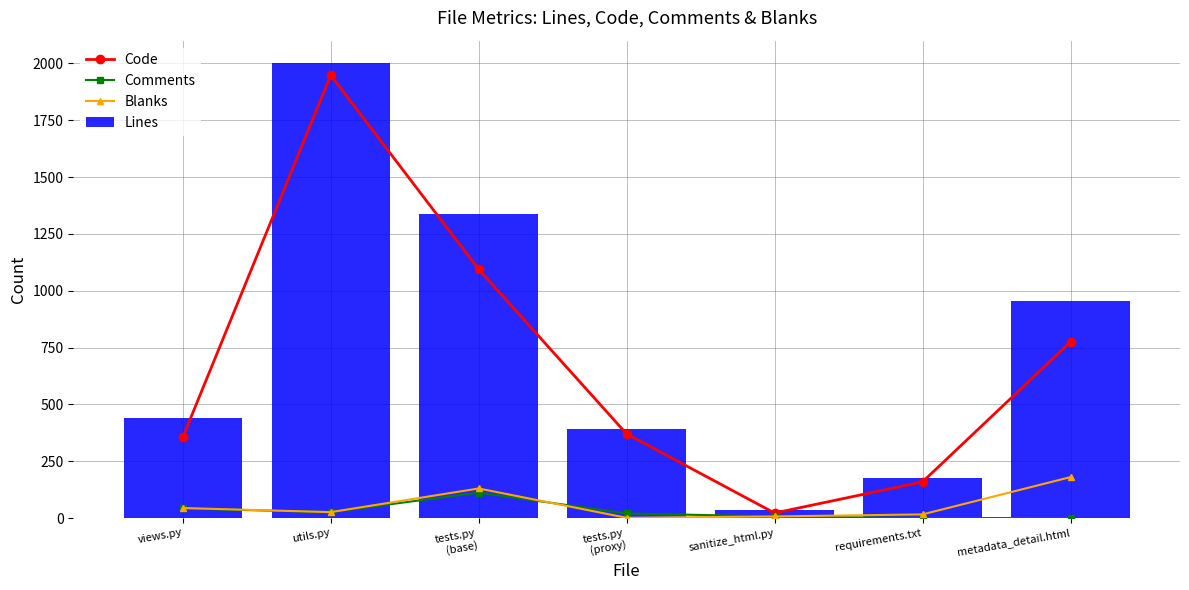

Is it true that Lines equals 15 at sanitize_html.py?

False